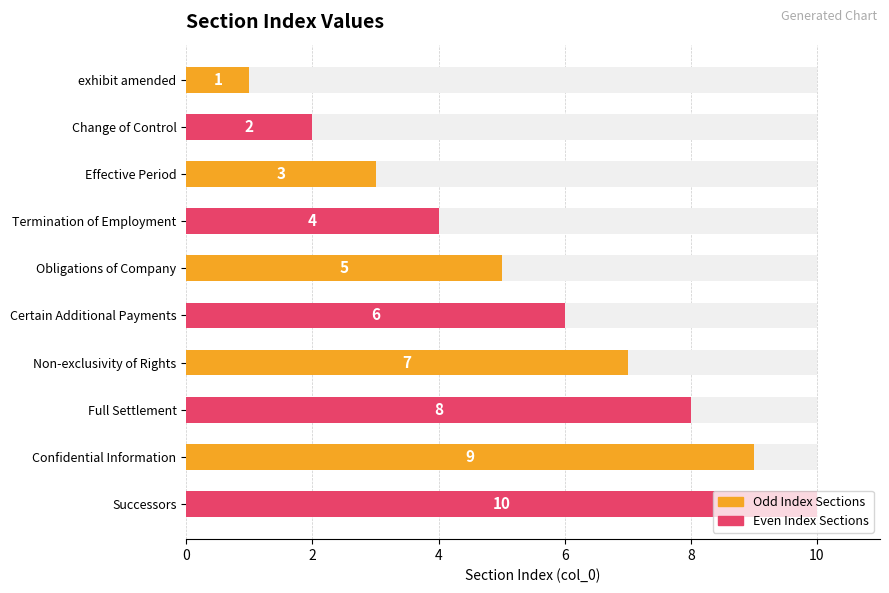

Is it true that Even Index Sections equals 8 at Certain Additional Payments?

False